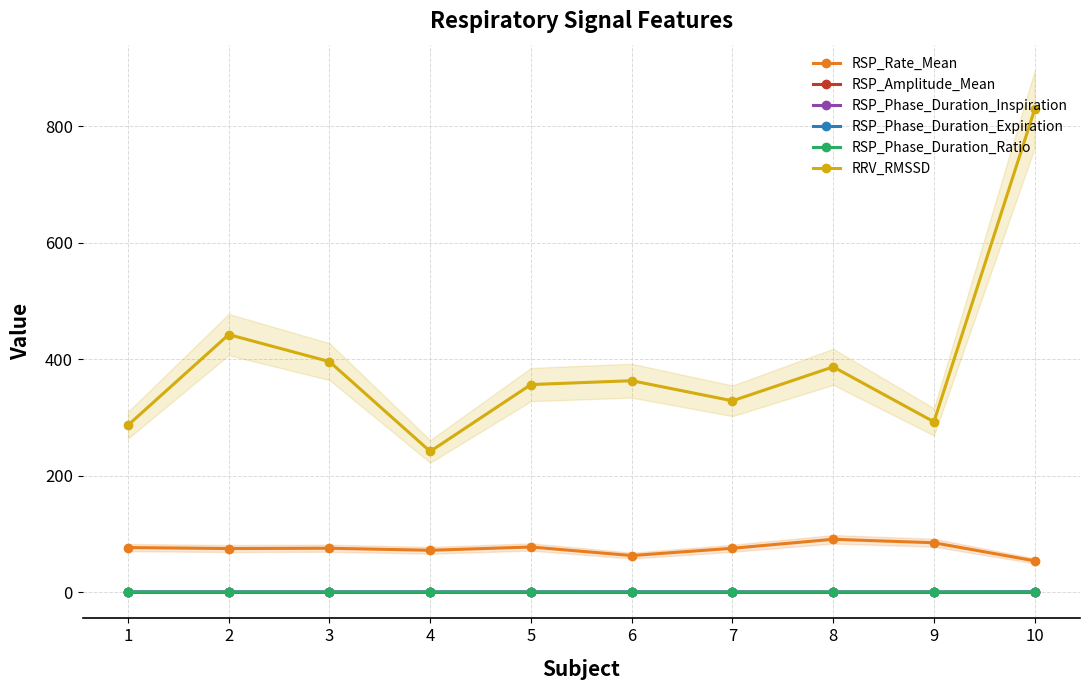

What value does the RSP_Amplitude_Mean series have at 10?

0.1